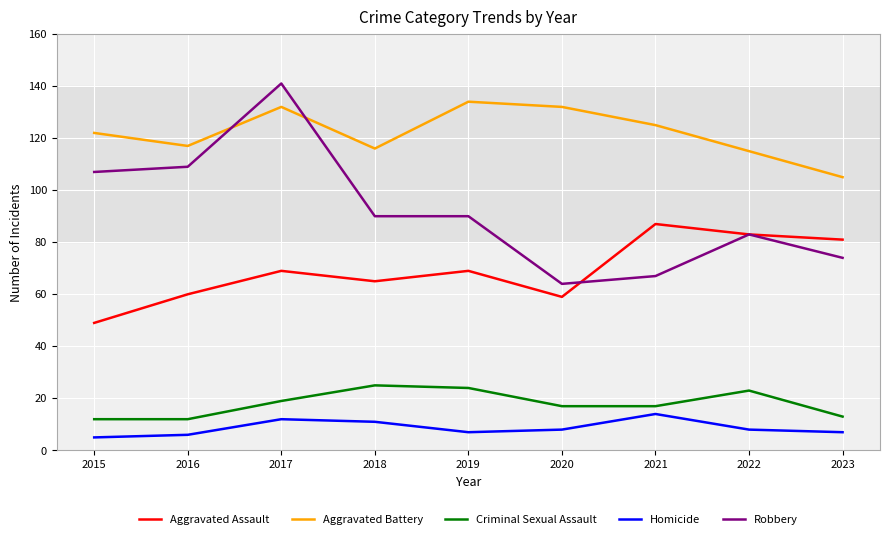

Is the value of Aggravated Assault at 2019 greater than the value of Homicide at 2021?

Yes